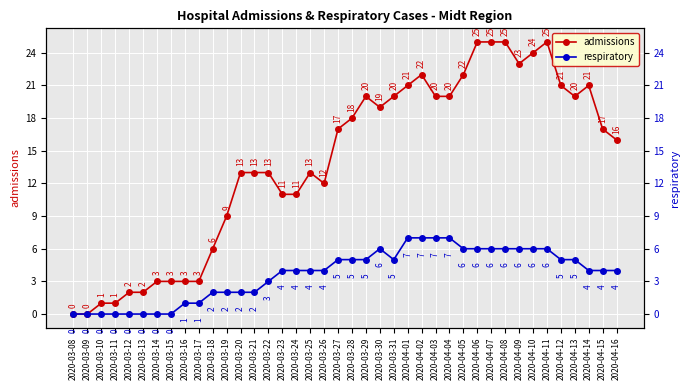

What is the greatest value displayed?

25